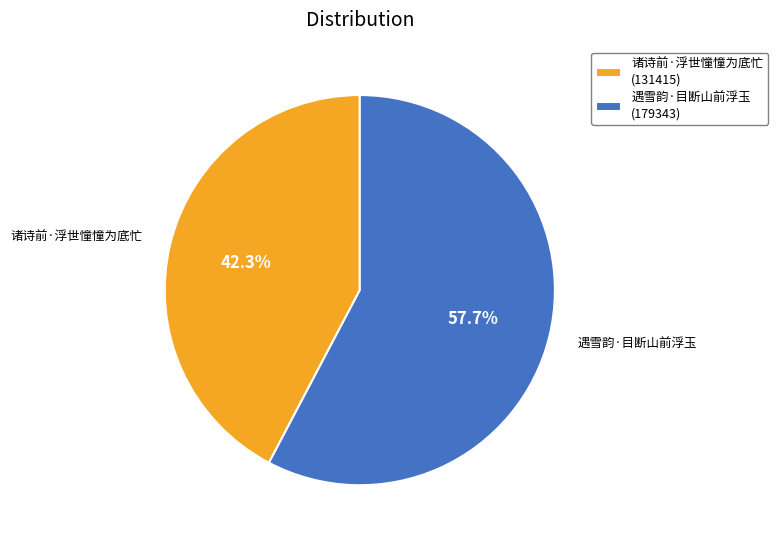

Is there any slice that represents more than half of the pie?

Yes